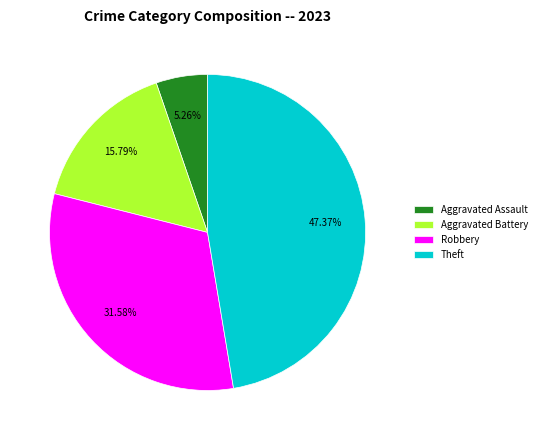

To the nearest percent, what percentage of the pie is Aggravated Assault?

5%